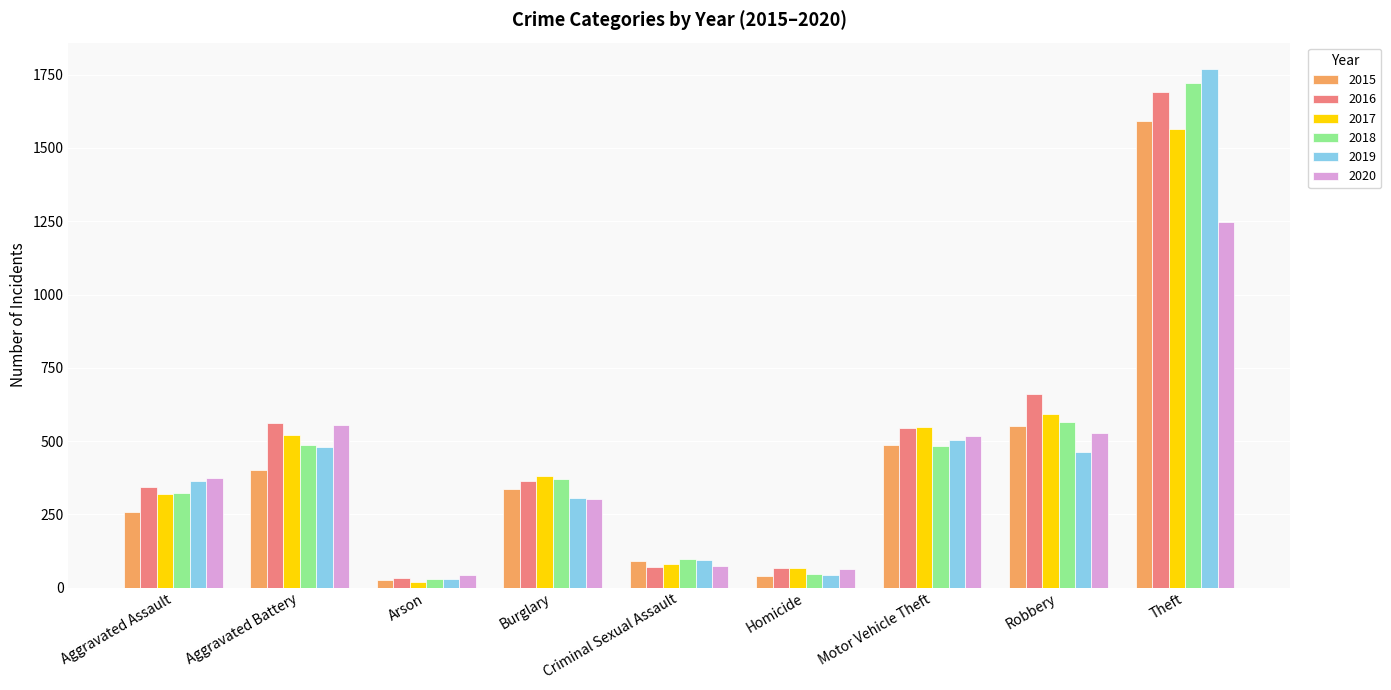

At how many categories does at least one series exceed 419?

4